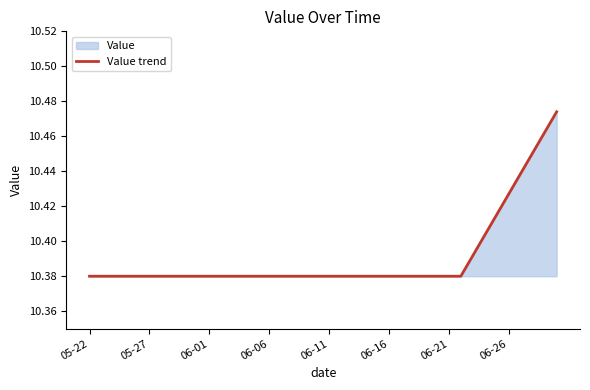

Reading left to right, list all the values displayed in this chart.

10.4	10.4	10.4	10.4	10.4	10.4	10.4	10.4	10.4	10.4	10.4	10.4	10.4	10.4	10.4	10.4	10.4	10.4	10.4	10.4	10.4	10.4	10.4	10.4	10.4	10.4	10.4	10.4	10.4	10.4	10.4	10.4	10.4	10.4	10.4	10.4	10.4	10.5	10.5	10.5